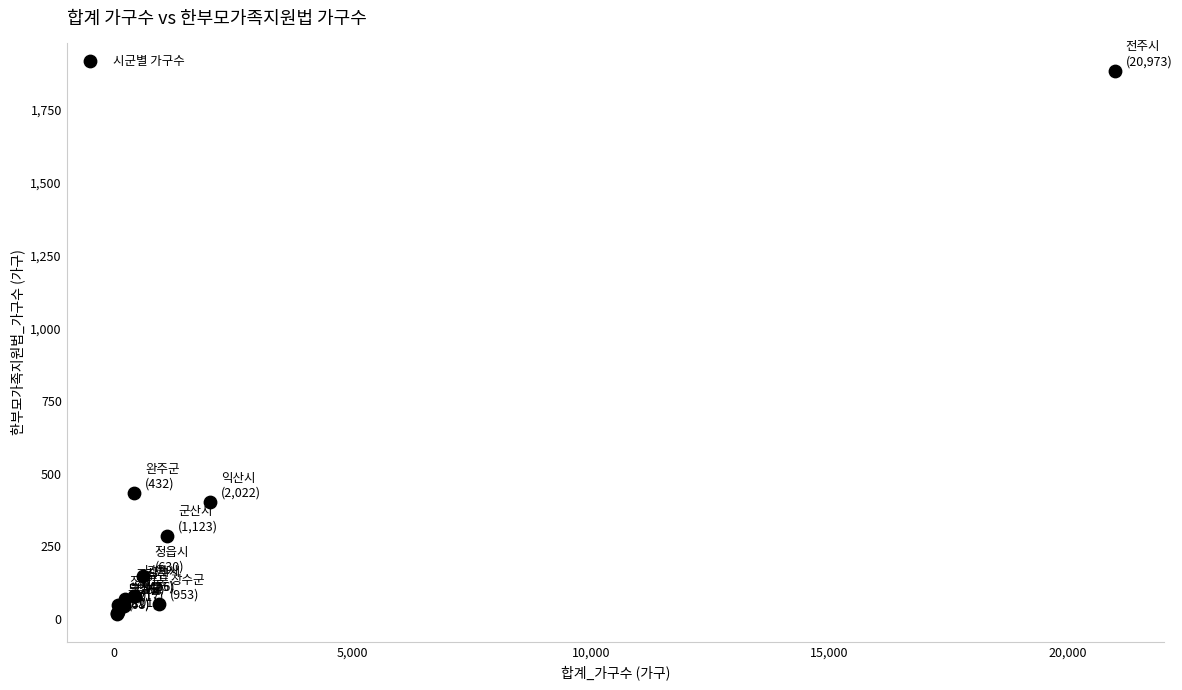

What Y value in the scatter plot is closest to 950?

432